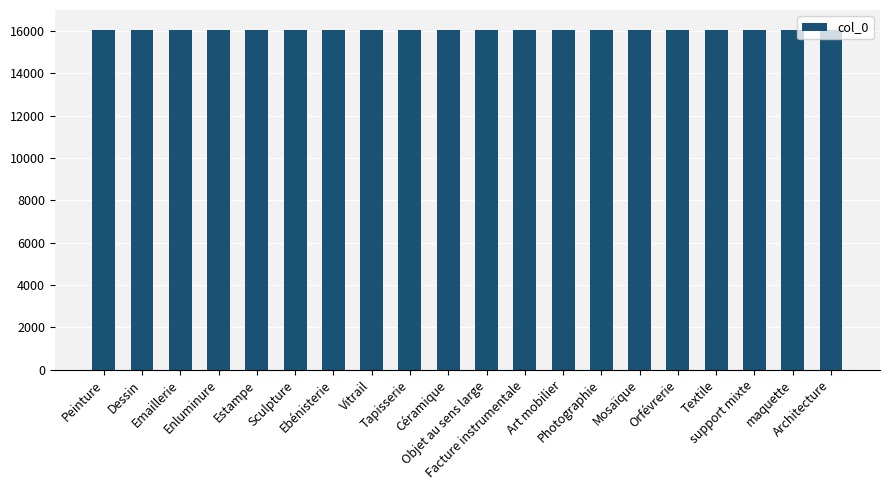

Does the chart contain any negative values?

No